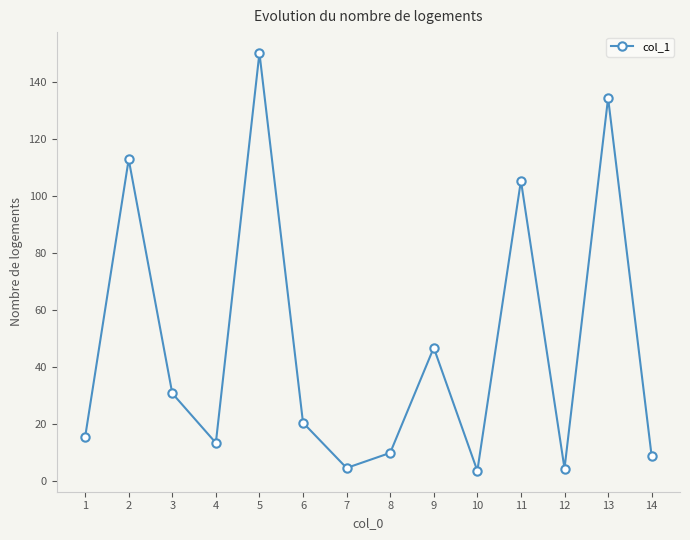

Which category has the highest value across all series?

5